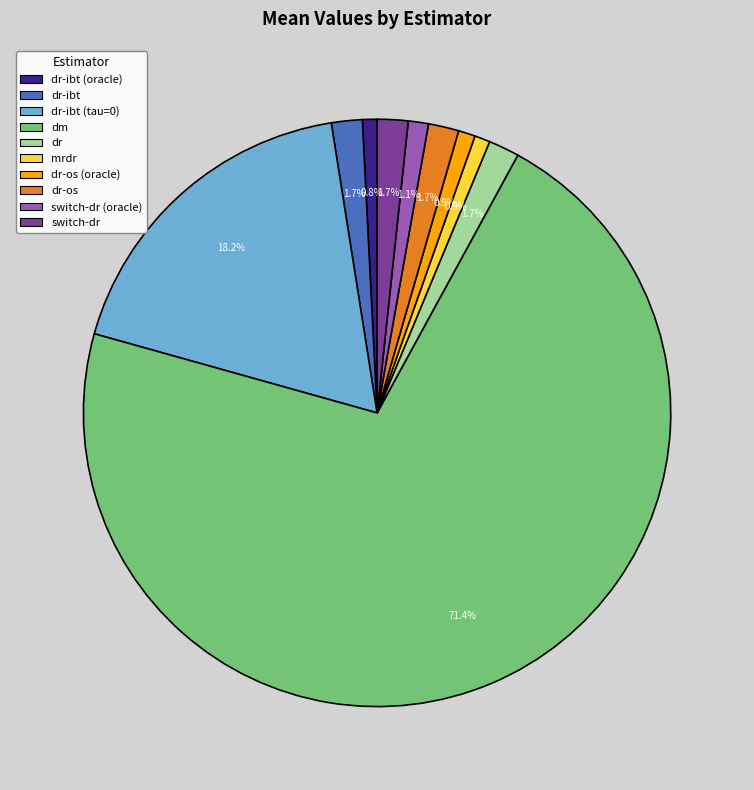

Does any single category account for the majority?

Yes